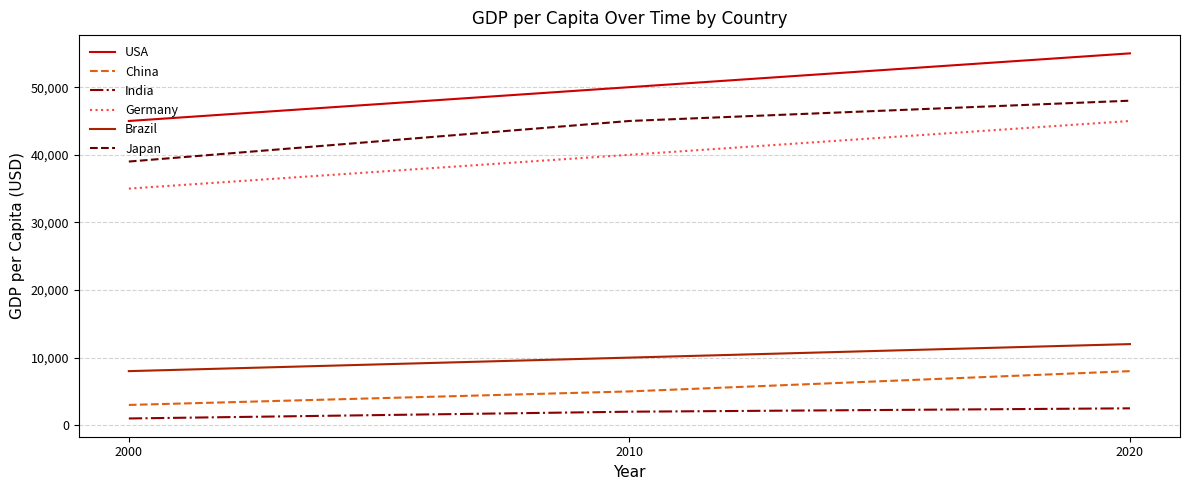

What is the difference between the maximum and second lowest values in the China series?

3000